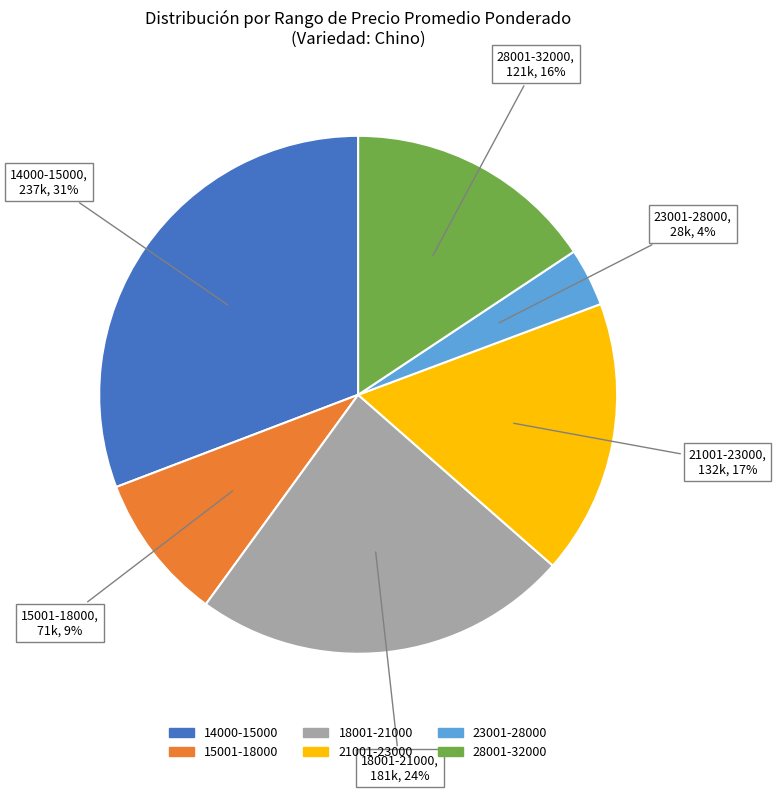

To the nearest percent, what is the average slice percentage?

17%